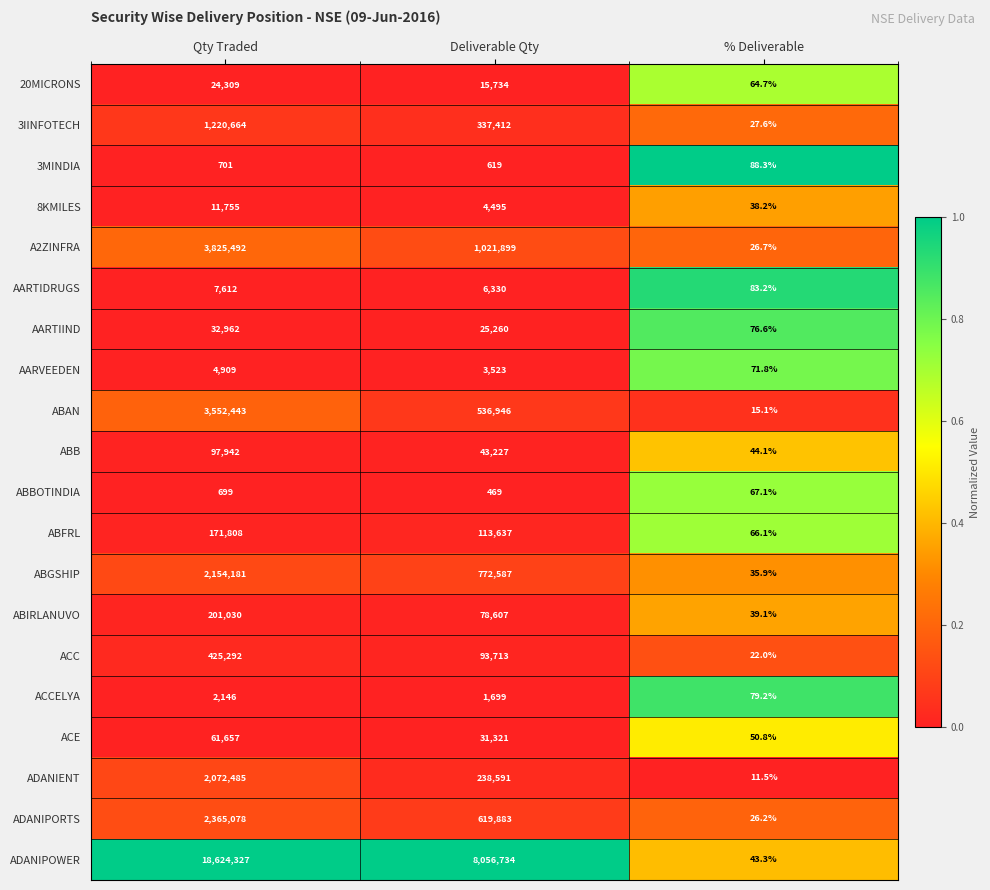

Rank the series at Qty Traded from lowest to highest value.

ABBOTINDIA, 3MINDIA, ACCELYA, AARVEEDEN, AARTIDRUGS, 8KMILES, 20MICRONS, AARTIIND, ACE, ABB, ABFRL, ABIRLANUVO, ACC, 3IINFOTECH, ADANIENT, ABGSHIP, ADANIPORTS, ABAN, A2ZINFRA, ADANIPOWER